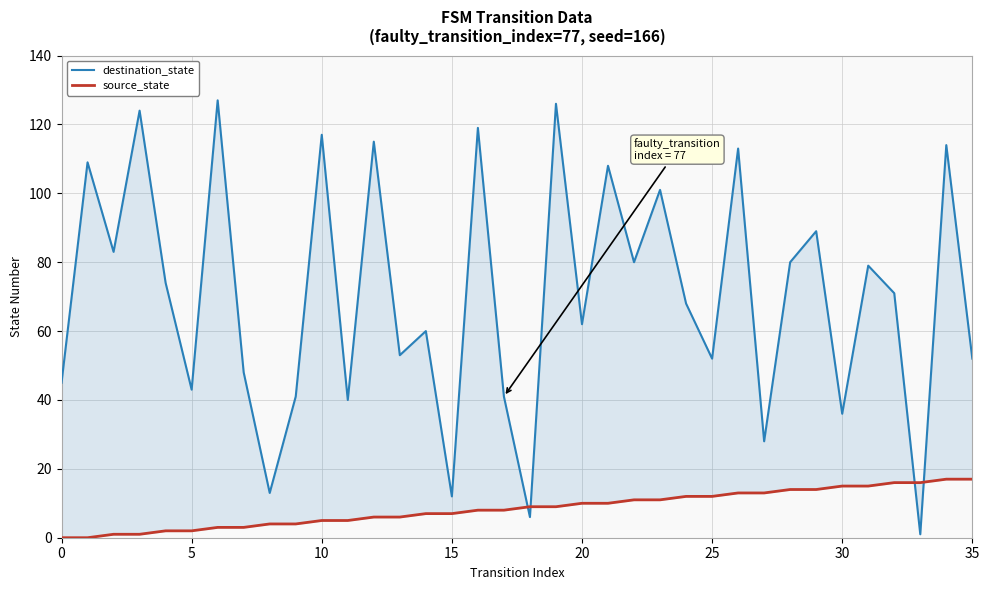

True or false: destination_state has a value of 17 at 22.

False